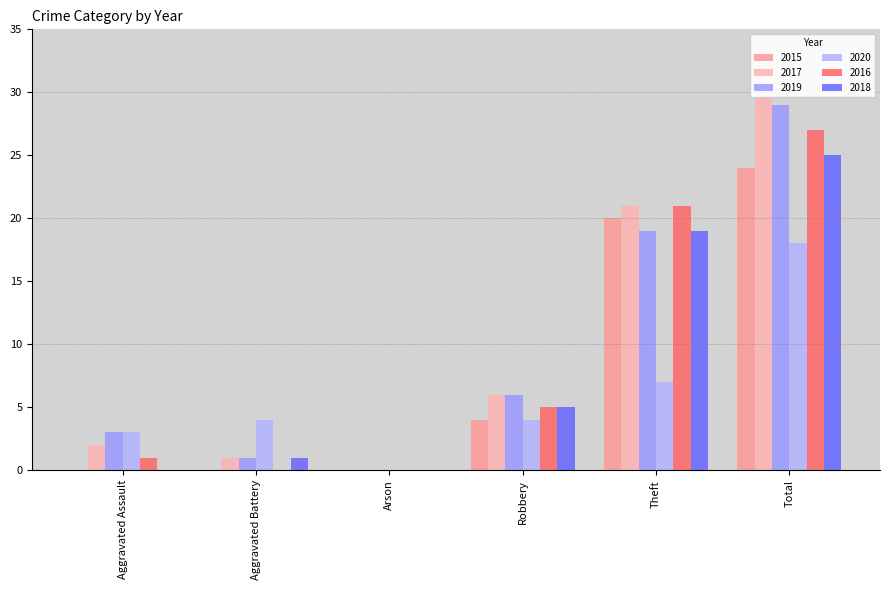

Which has a higher value, Theft or Arson?

Theft